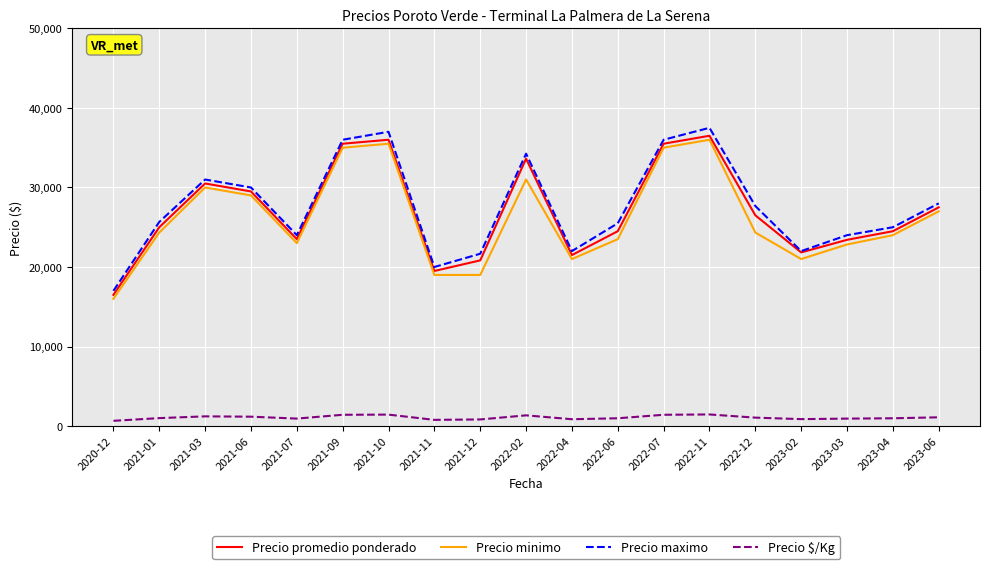

True or false: Precio $/Kg and Precio minimo cross at least once.

False